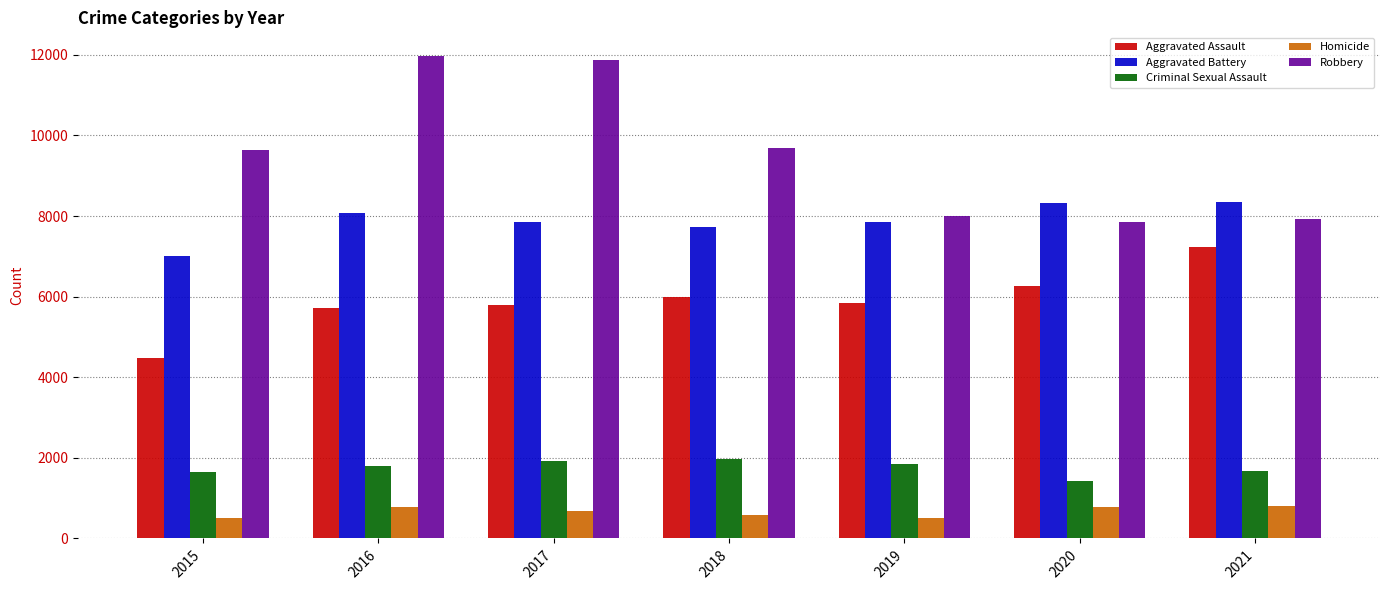

At which label does Aggravated Battery first exceed 7857?

2016